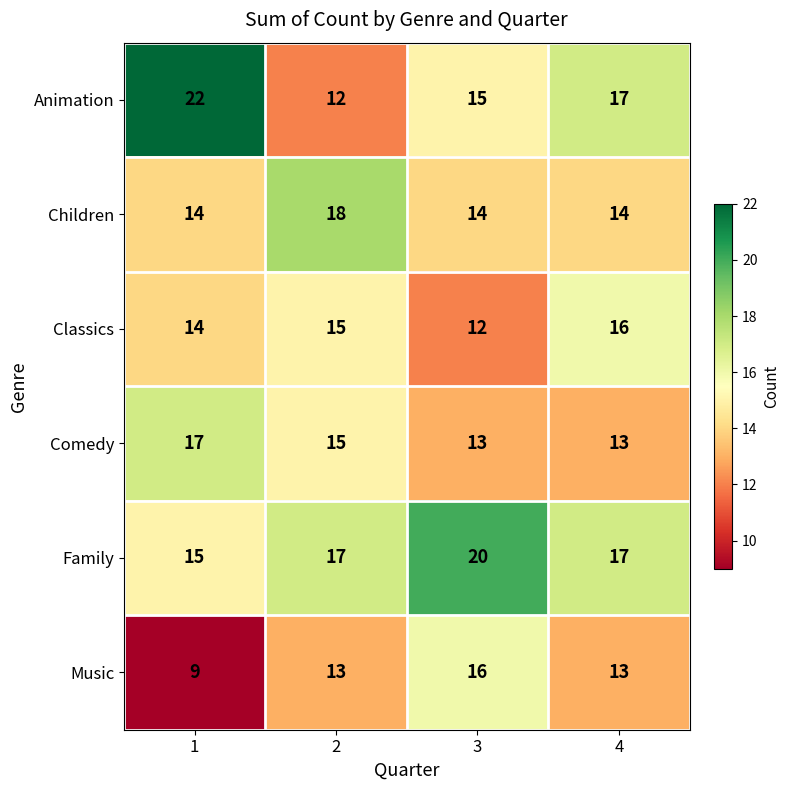

The value of Classics at 3 is 12. True or false?

True